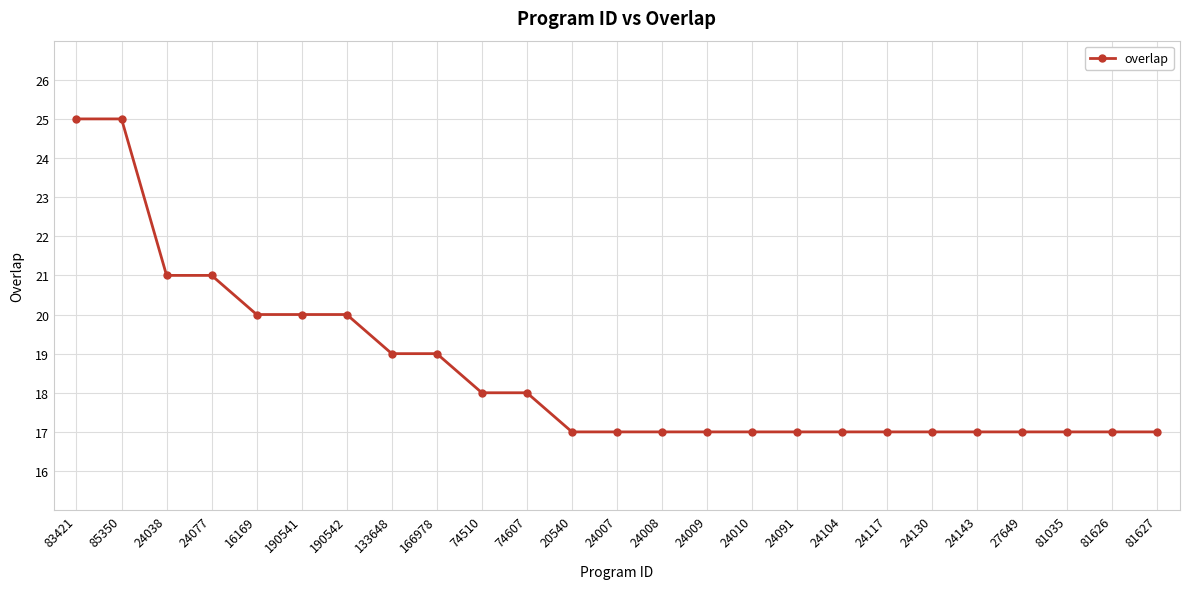

What is the ratio of the value at 81626 to the value at 24007?

1.0